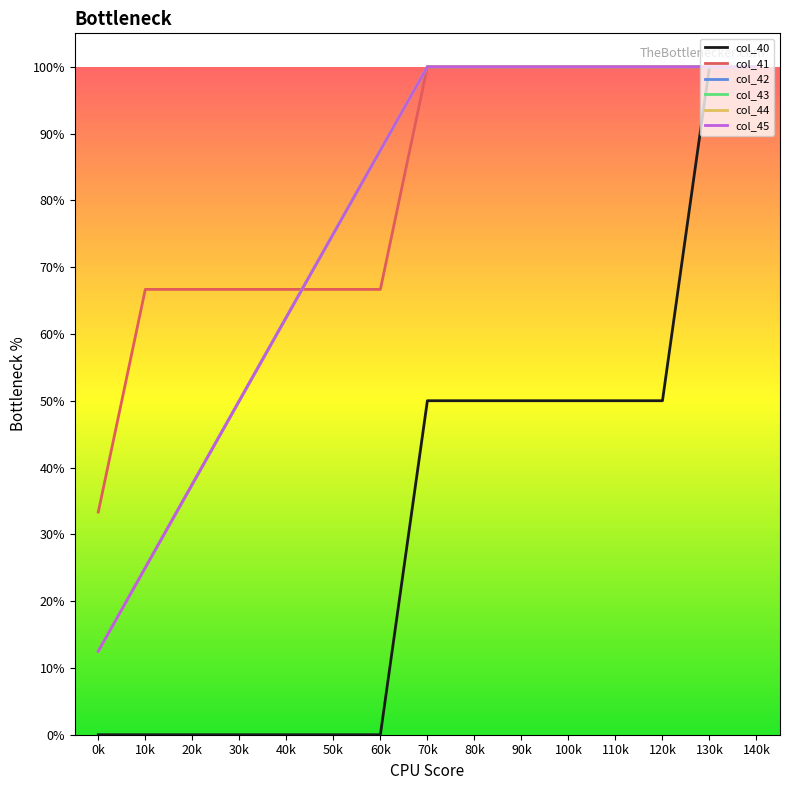

Does the chart have visible grid lines?

No